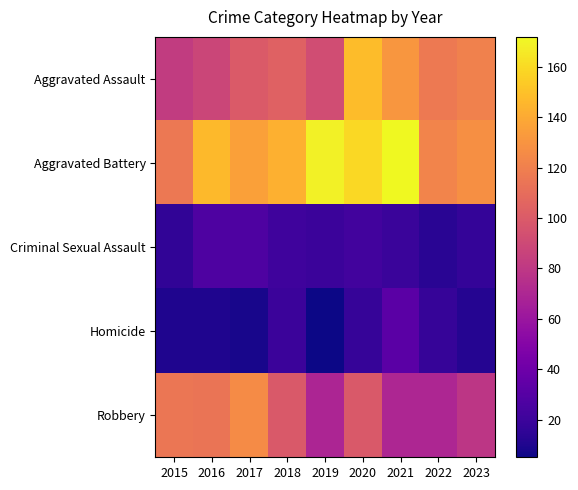

Reading left to right, transcribe all the data shown in this chart.

Aggravated Assault: 2015=82	2016=88	2017=100	2018=104	2019=92	2020=148	2021=131	2022=117	2023=121
Aggravated Battery: 2015=116	2016=147	2017=136	2018=143	2019=169	2020=159	2021=172	2022=122	2023=128
Criminal Sexual Assault: 2015=16	2016=27	2017=27	2018=21	2019=20	2020=22	2021=19	2022=13	2023=17
Homicide: 2015=10	2016=10	2017=8	2018=20	2019=5	2020=18	2021=32	2022=18	2023=12
Robbery: 2015=115	2016=114	2017=126	2018=99	2019=69	2020=99	2021=70	2022=70	2023=79